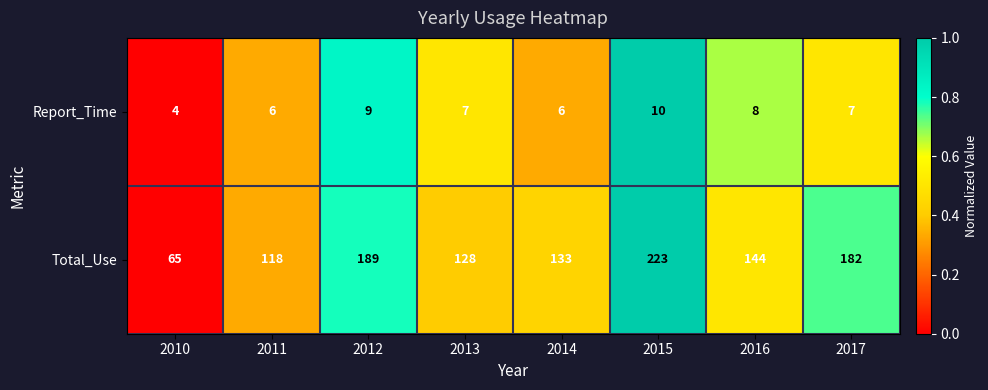

At 2017, list the series in order from largest to smallest.

Total_Use, Report_Time